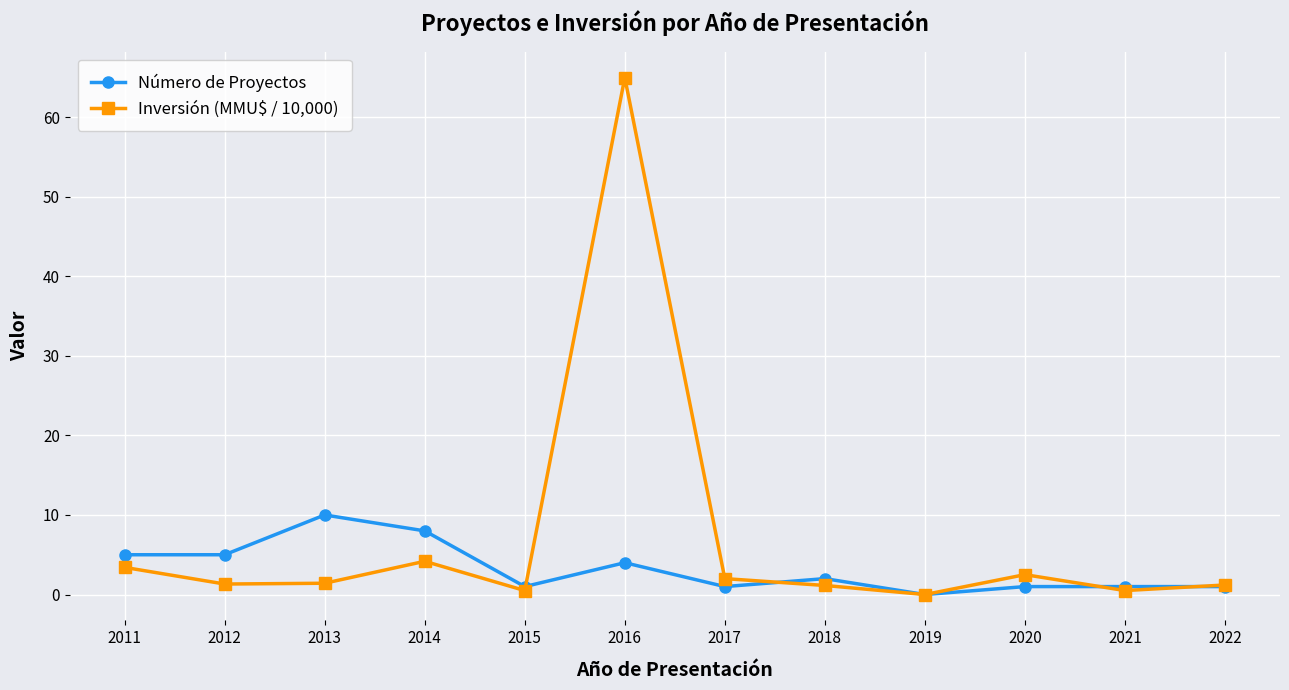

True or false: Número de Proyectos has a value of 6.7 at 2013.

False